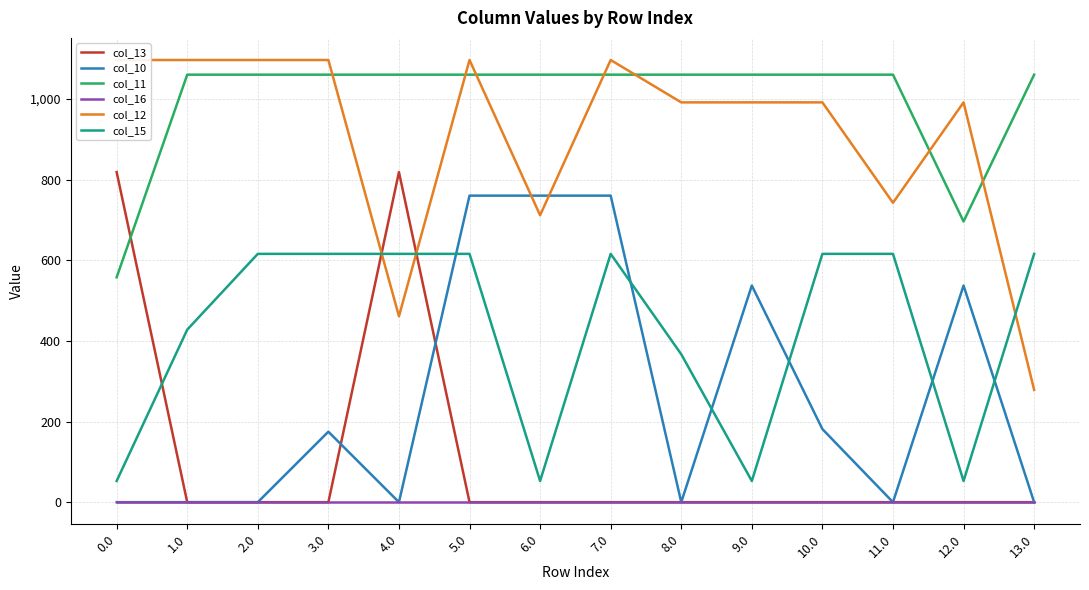

What is the label of the 8th point from the left?

7.0